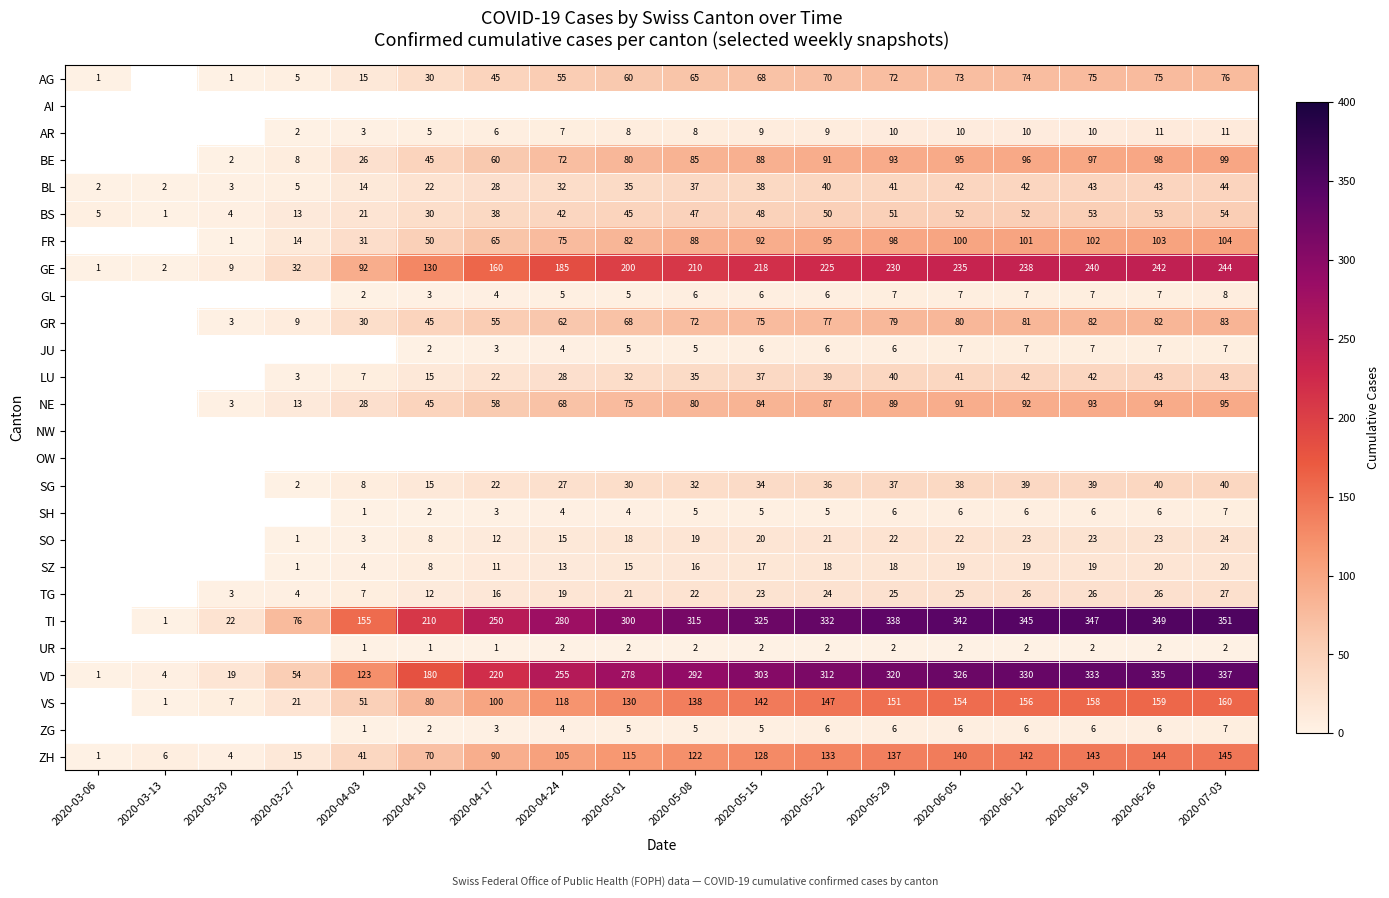

True or false: SO has a value of 23 at 2020-06-19.

True